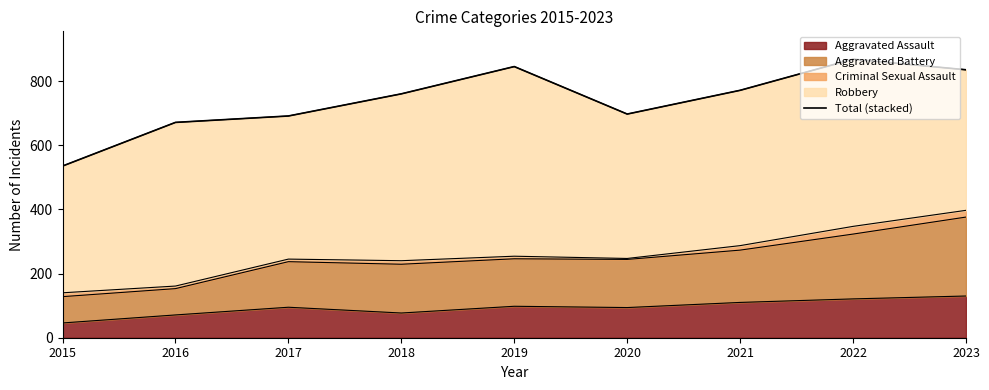

What is the change in value from 2018 to 2020?

-63